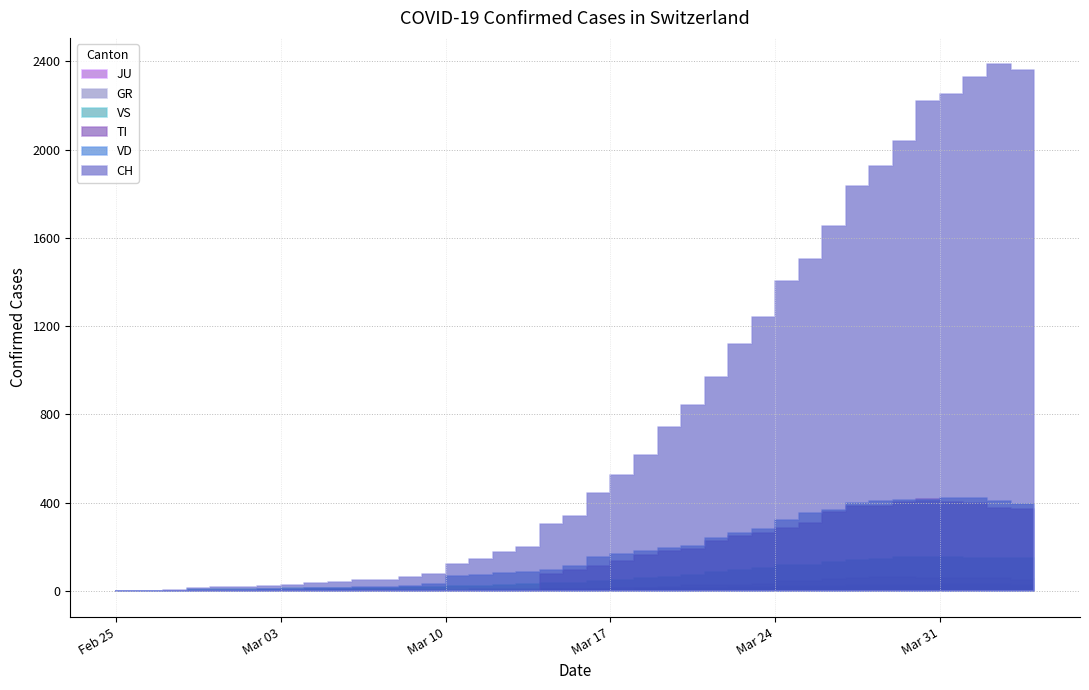

Rank the series by their maximum value, from highest to lowest.

CH, VD, TI, VS, GR, JU